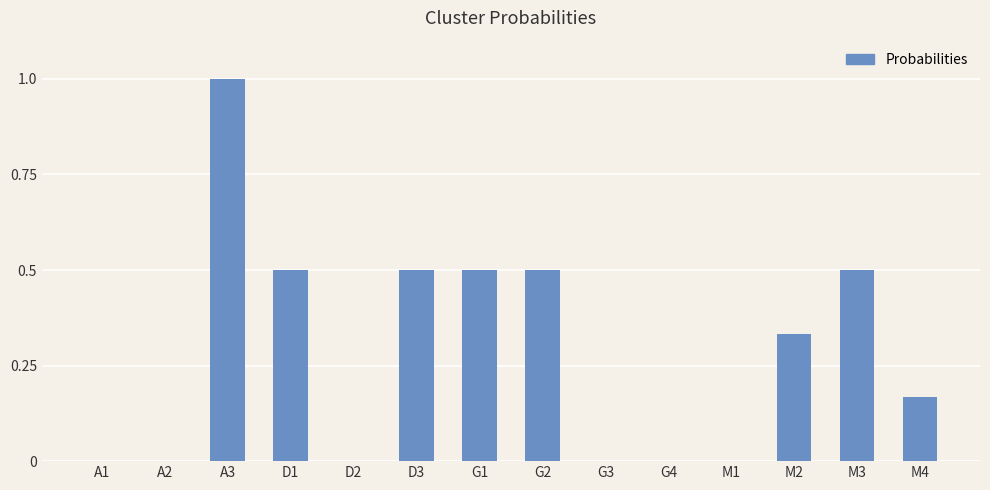

True or false: the data shows 0.6 at D2.

False